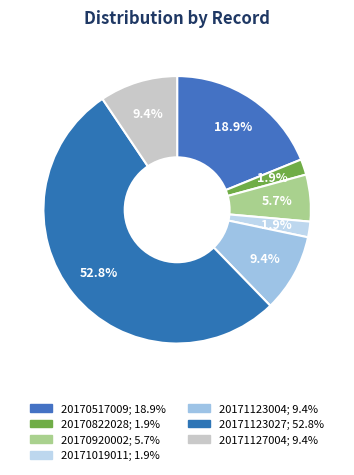

Is the sum of 20171127004 and 20170517009 greater than half?

No